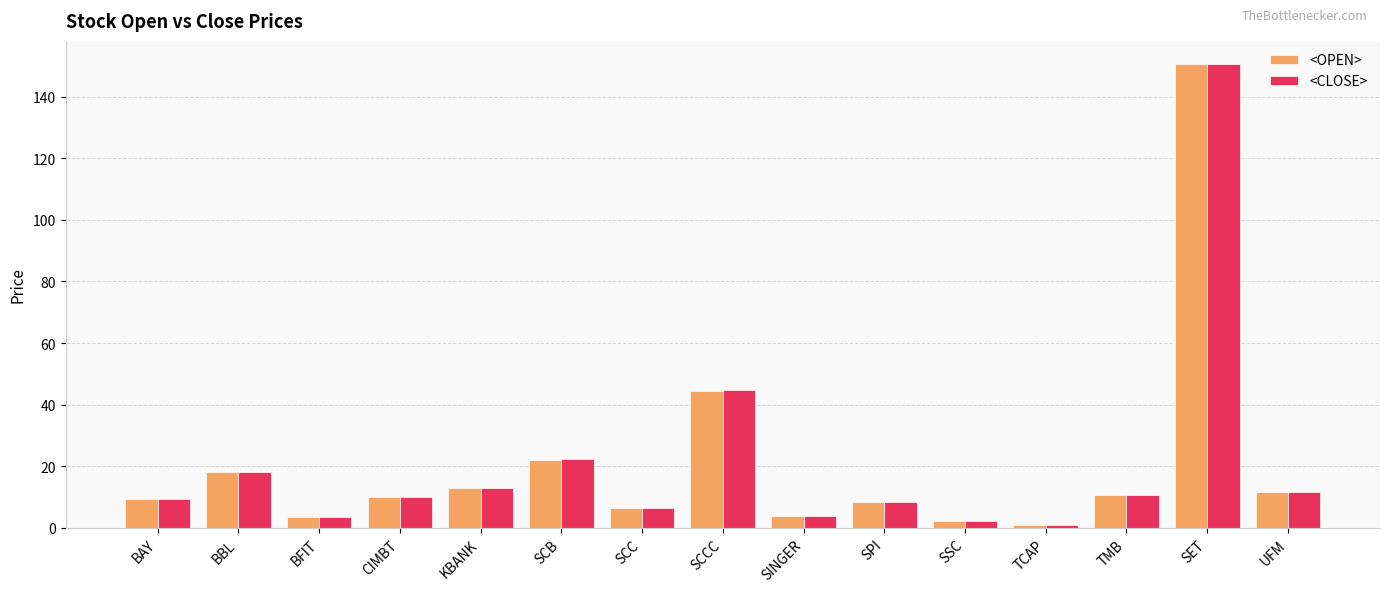

Does the chart contain stacked bars?

No